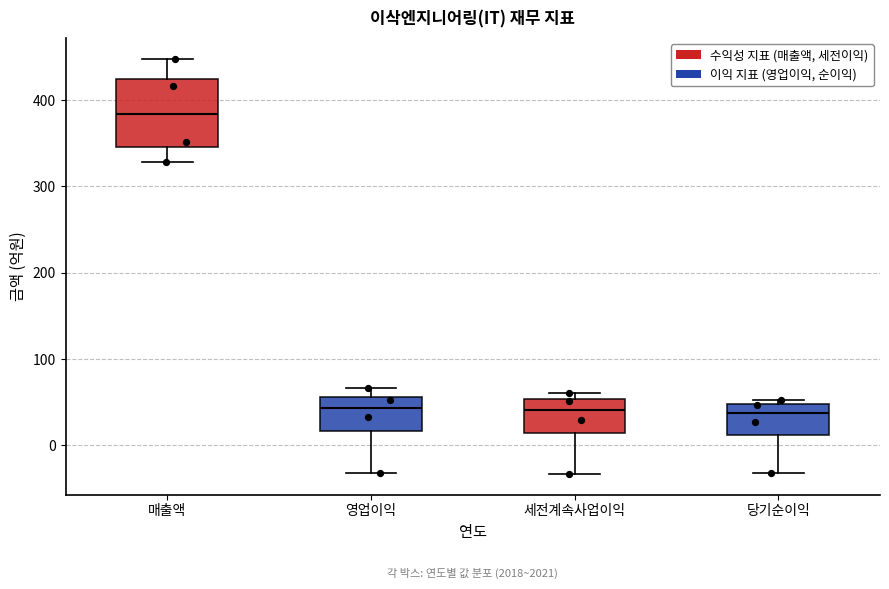

Where does the lower whisker of the box for 당기순이익 end on the y-axis? The values are not printed on the chart, so give them approximately, as read against the axis.

-30